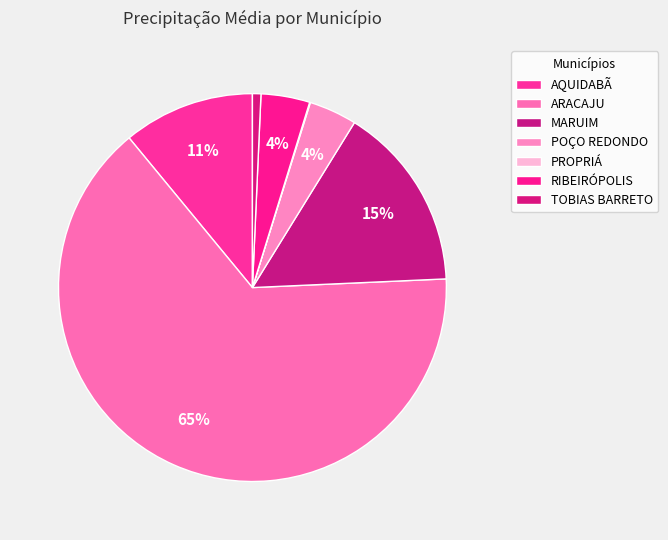

What is the ratio of the value at ARACAJU to the value at POÇO REDONDO?

16.2